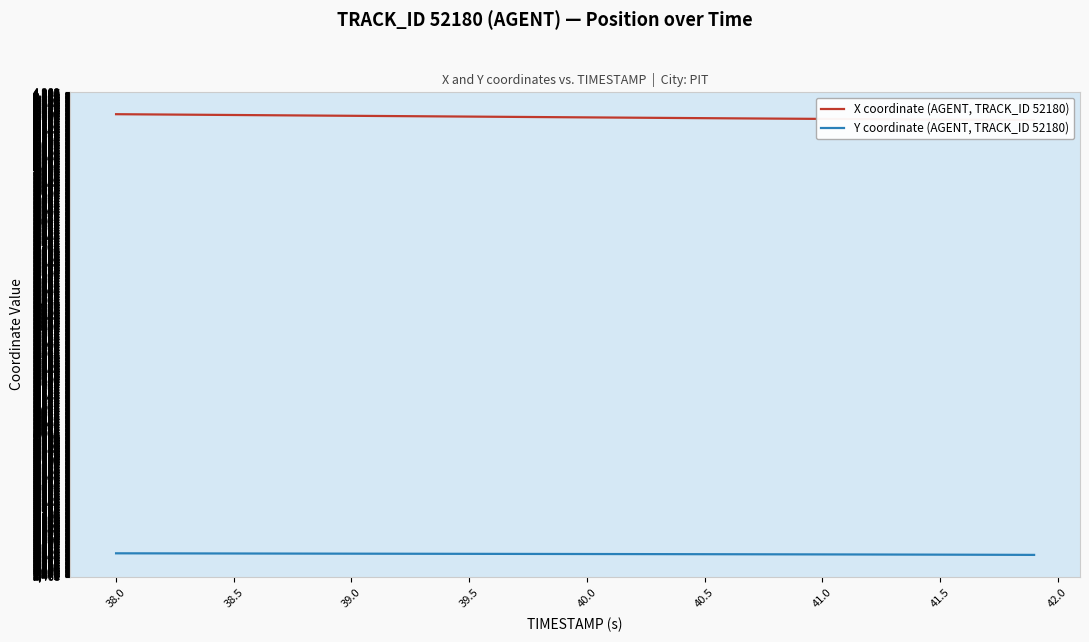

What is the average value of the X coordinate (AGENT, TRACK_ID 52180) series?

4195.4